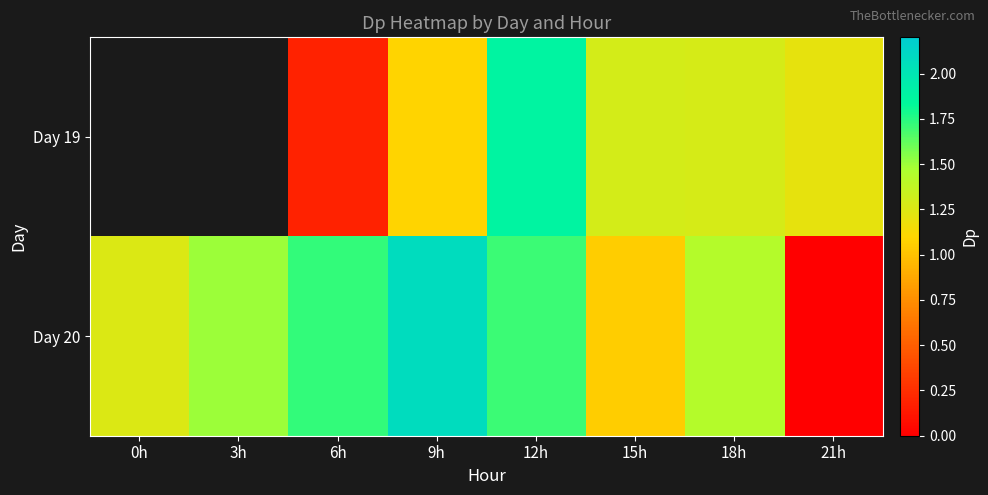

True or false: Day 19 has a value of 0.2 at 6h.

False